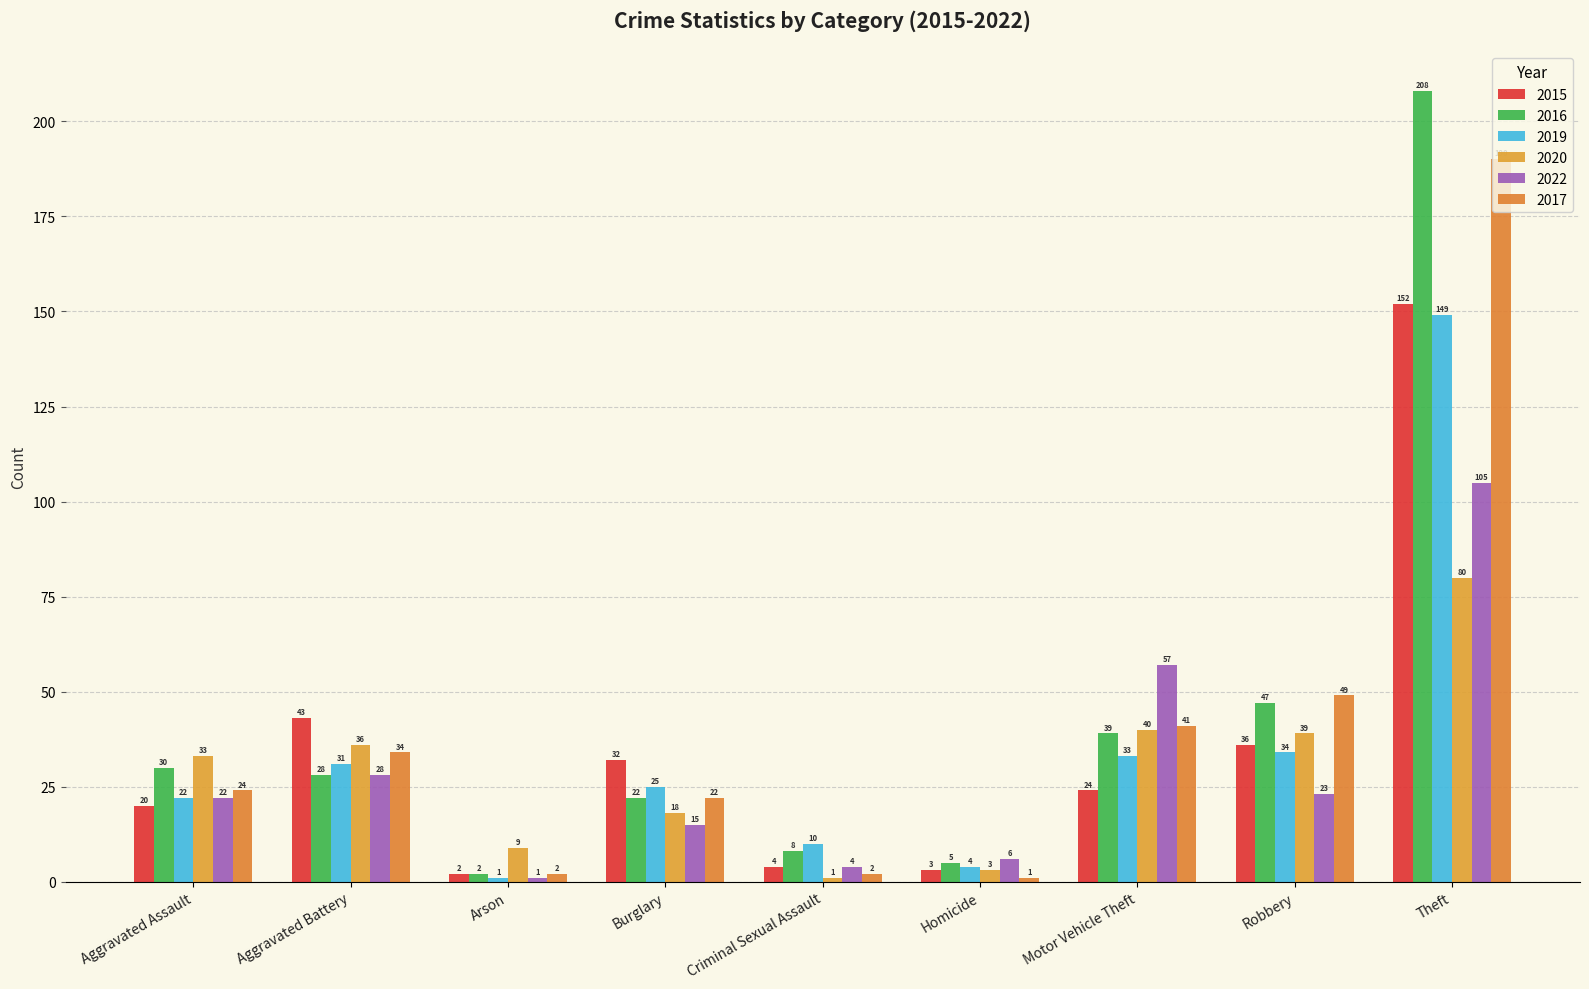

At which label does 2016 reach its peak?

Theft